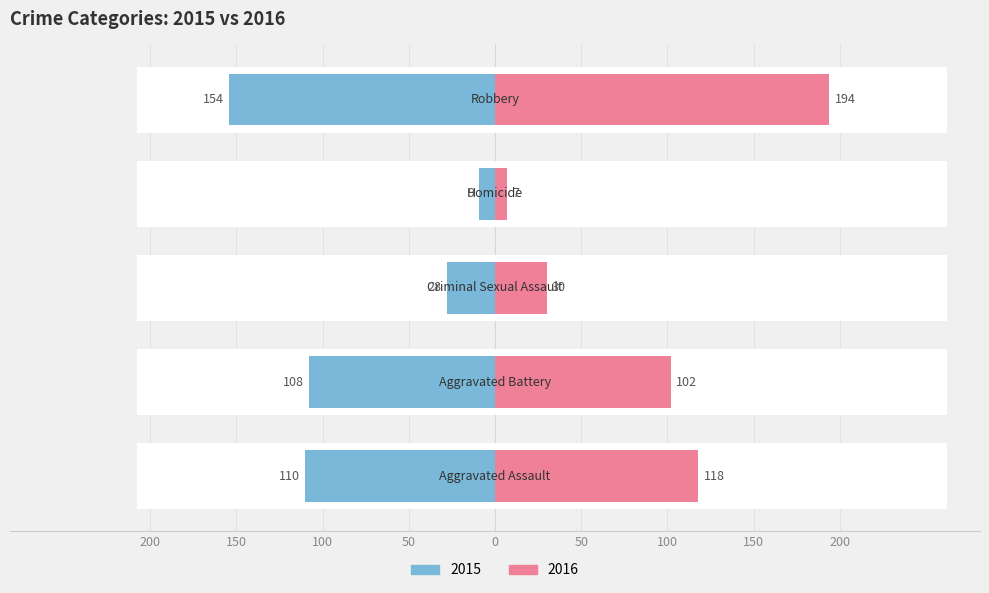

What is the label of the 3rd bar from the left?

Criminal Sexual Assault